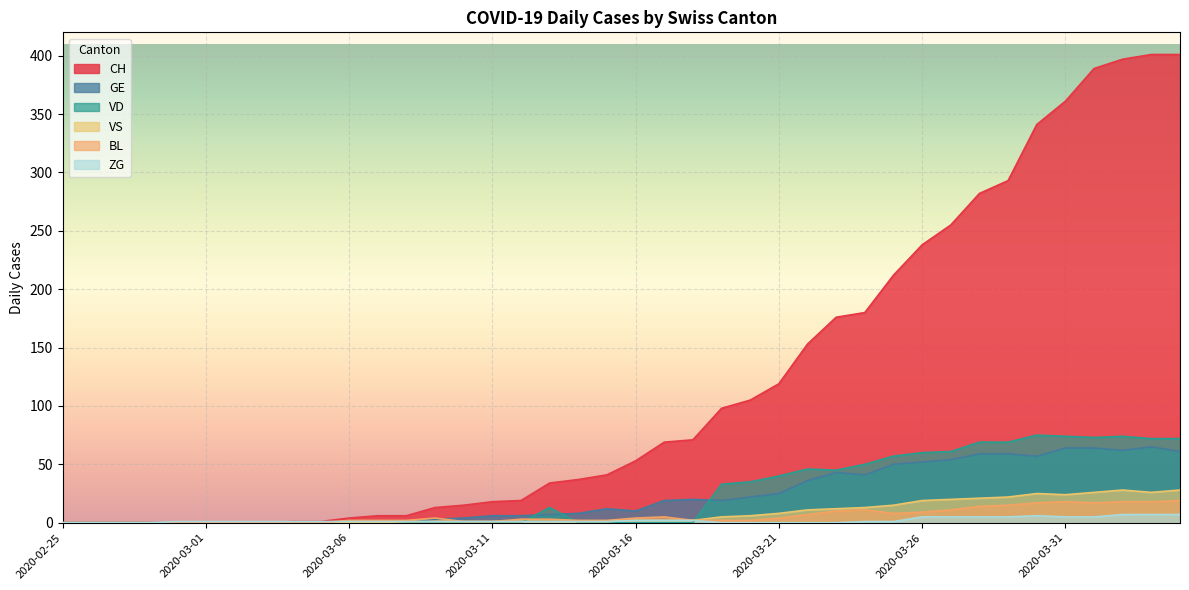

What position from the right is 2020-03-19?

17